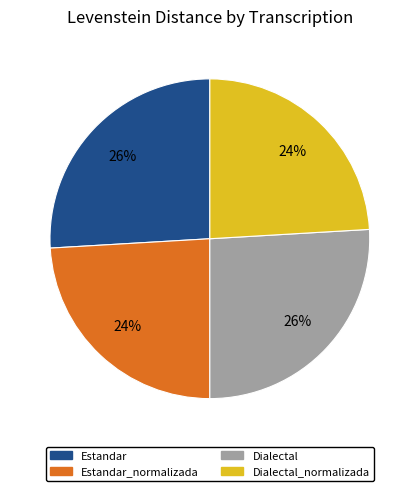

To the nearest percent, what is the difference between the largest and smallest slice percentages?

2%